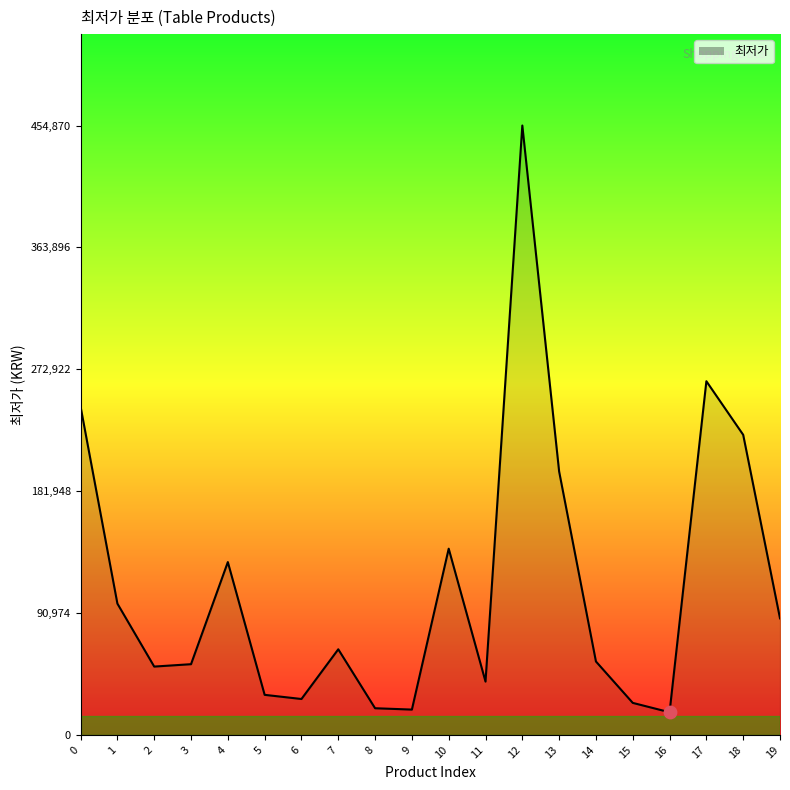

What is the change in value from 5 to 7?

+34000